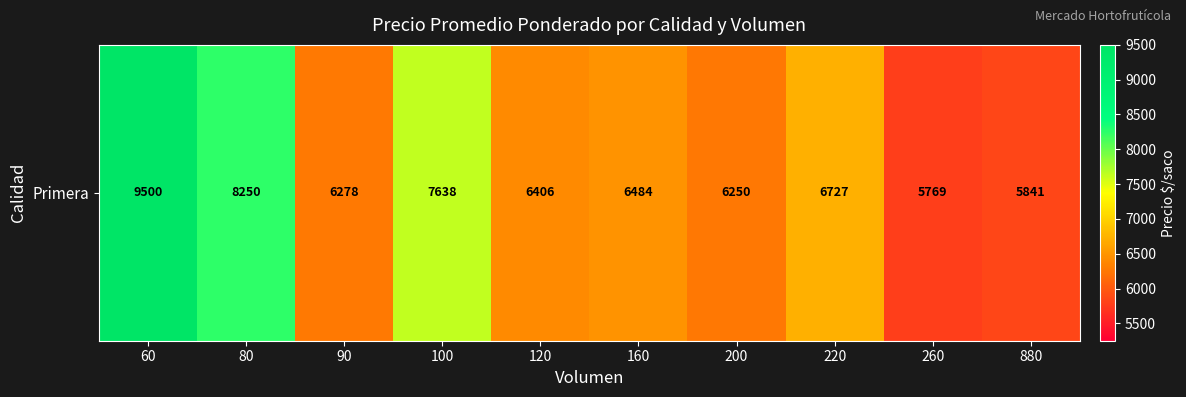

True or false: the data shows 2922 at 80.

False